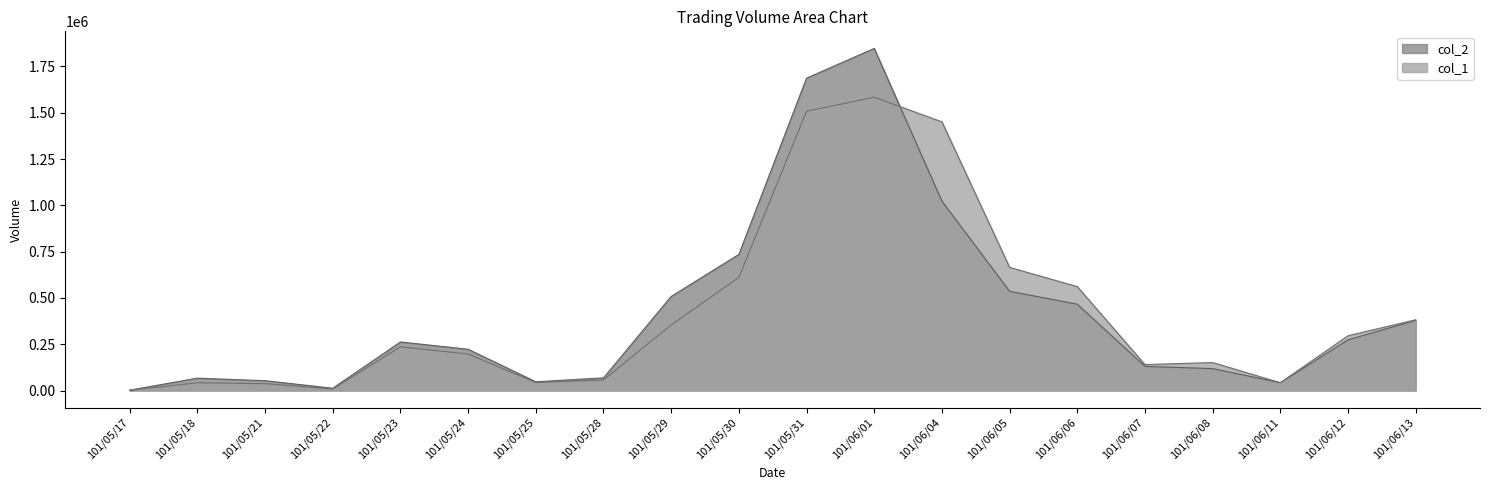

Which label corresponds to the smallest value in the chart?

101/05/17